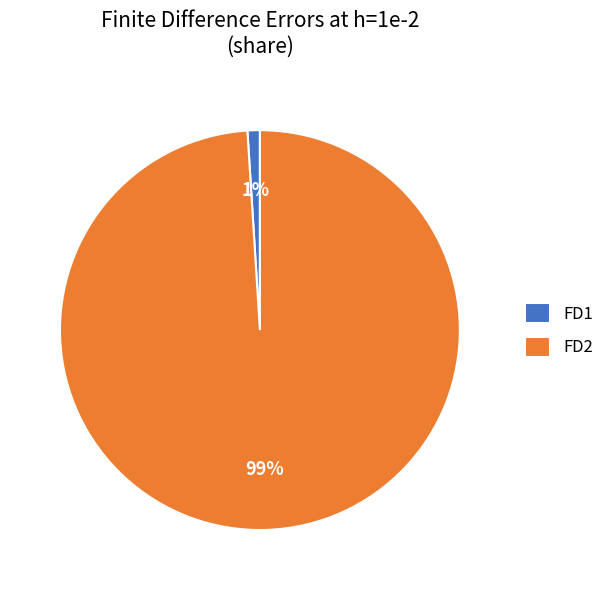

Which slice is the largest?

FD2